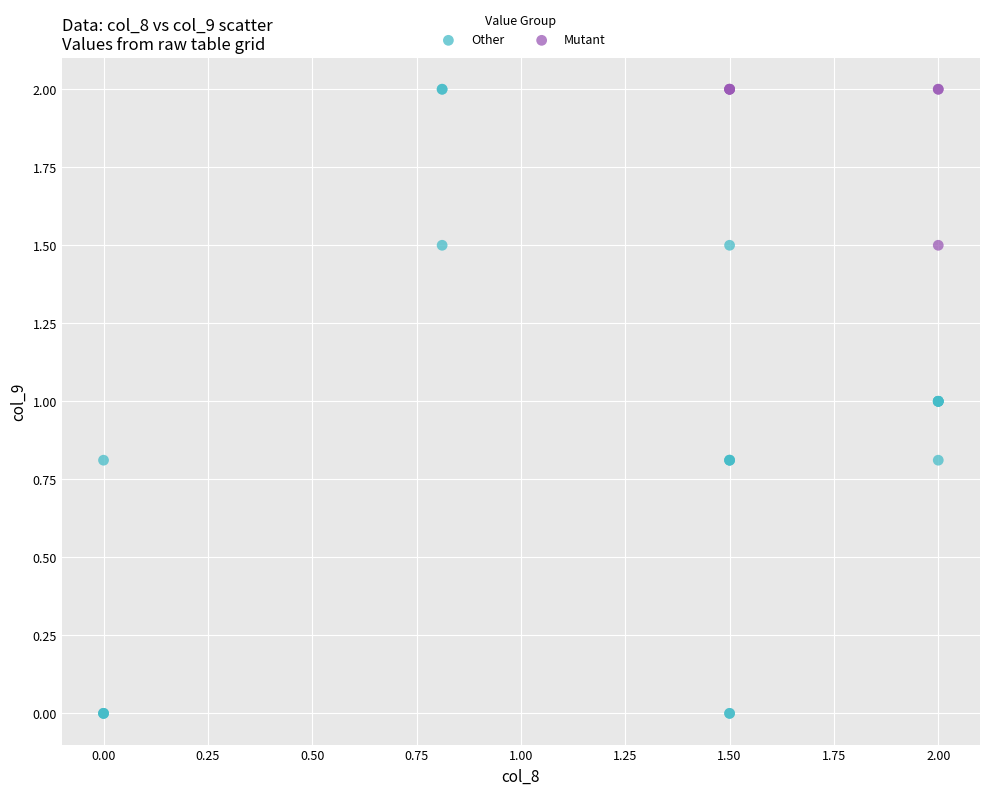

Which series reaches the minimum Y coordinate?

Other